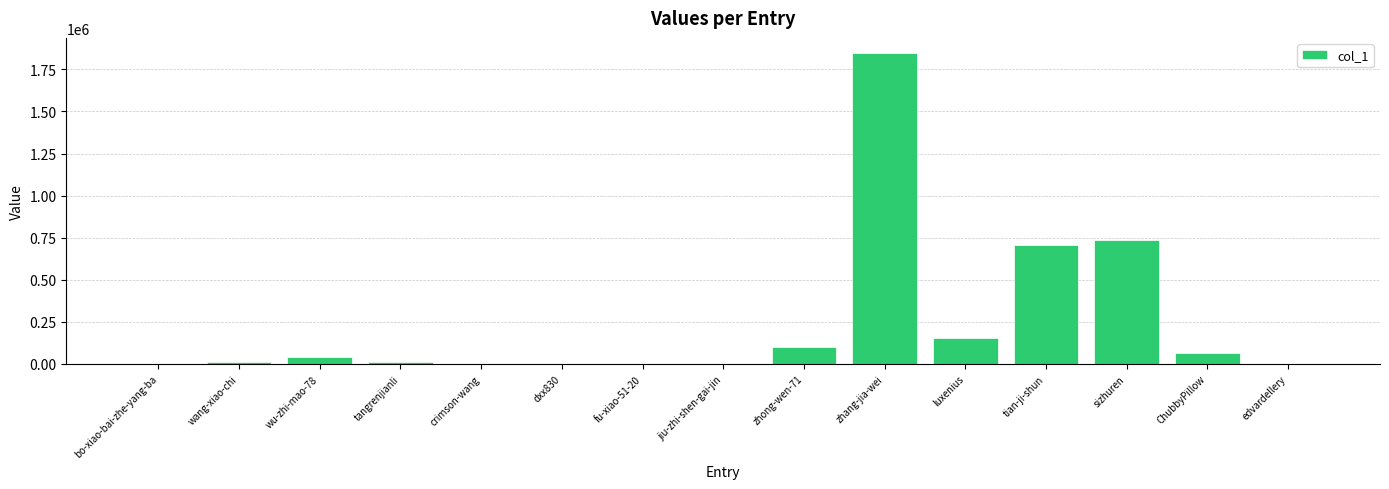

The value at crimson-wang is 979. True or false?

True